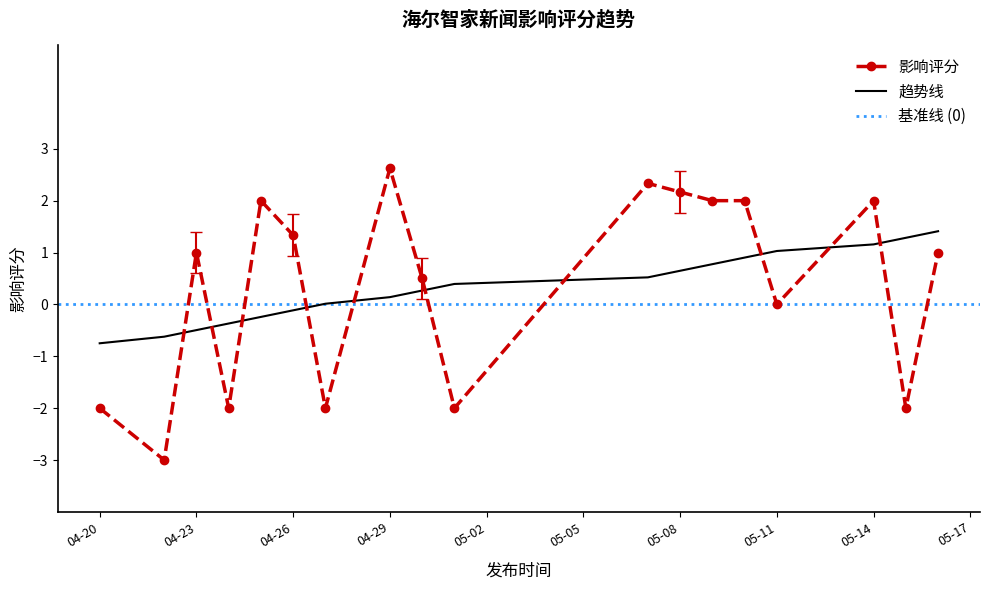

What is the minimum value for 趋势线?

-0.7